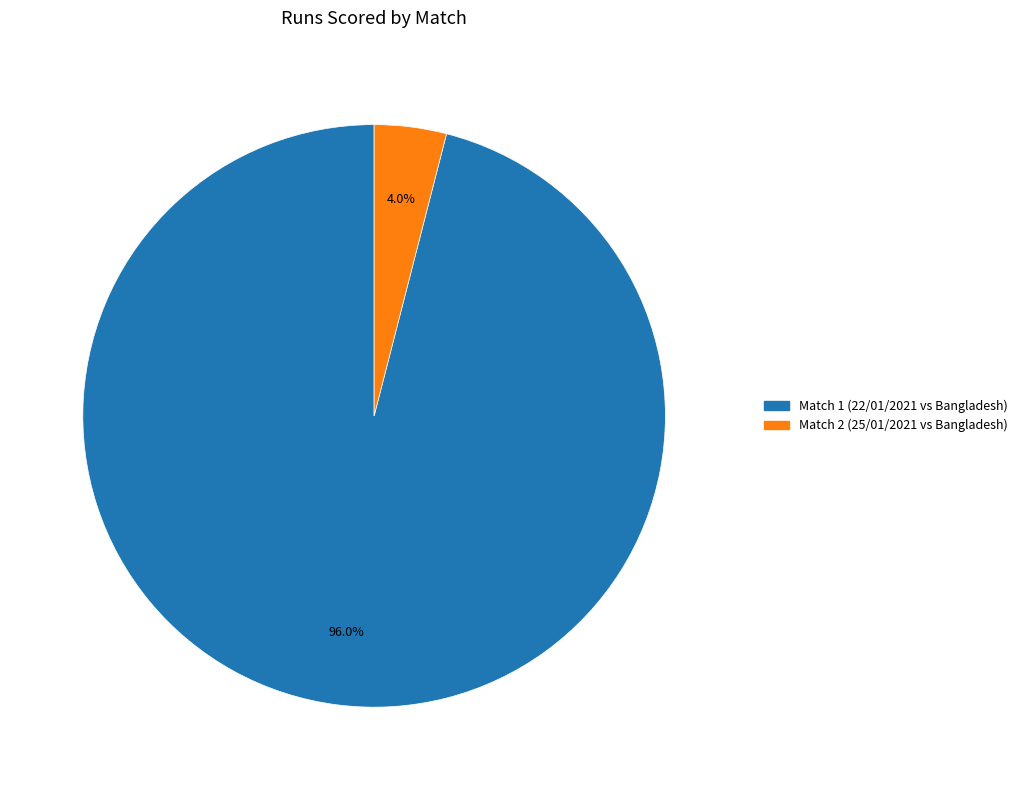

Is there any slice that represents more than half of the pie?

Yes